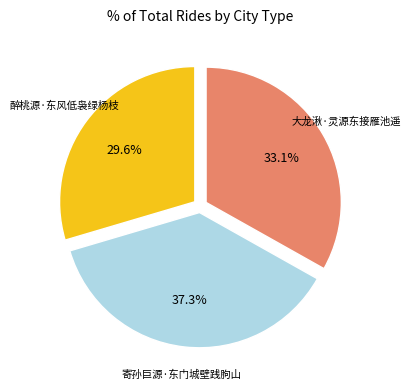

Does any single category account for the majority?

No